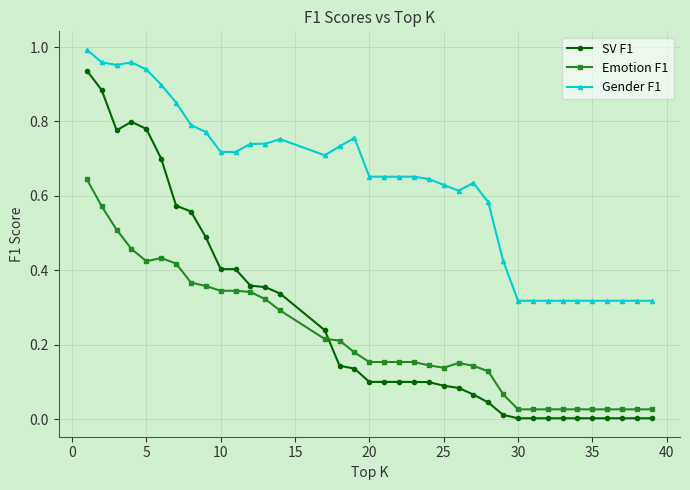

At how many categories does at least one series exceed 0?

37